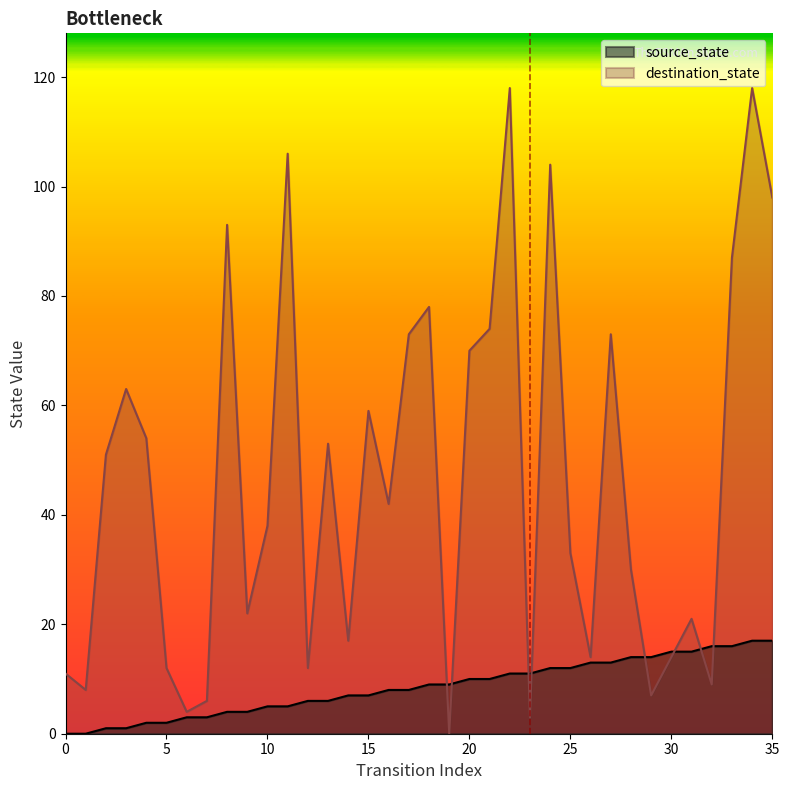

What is the average value of the destination_state series?

47